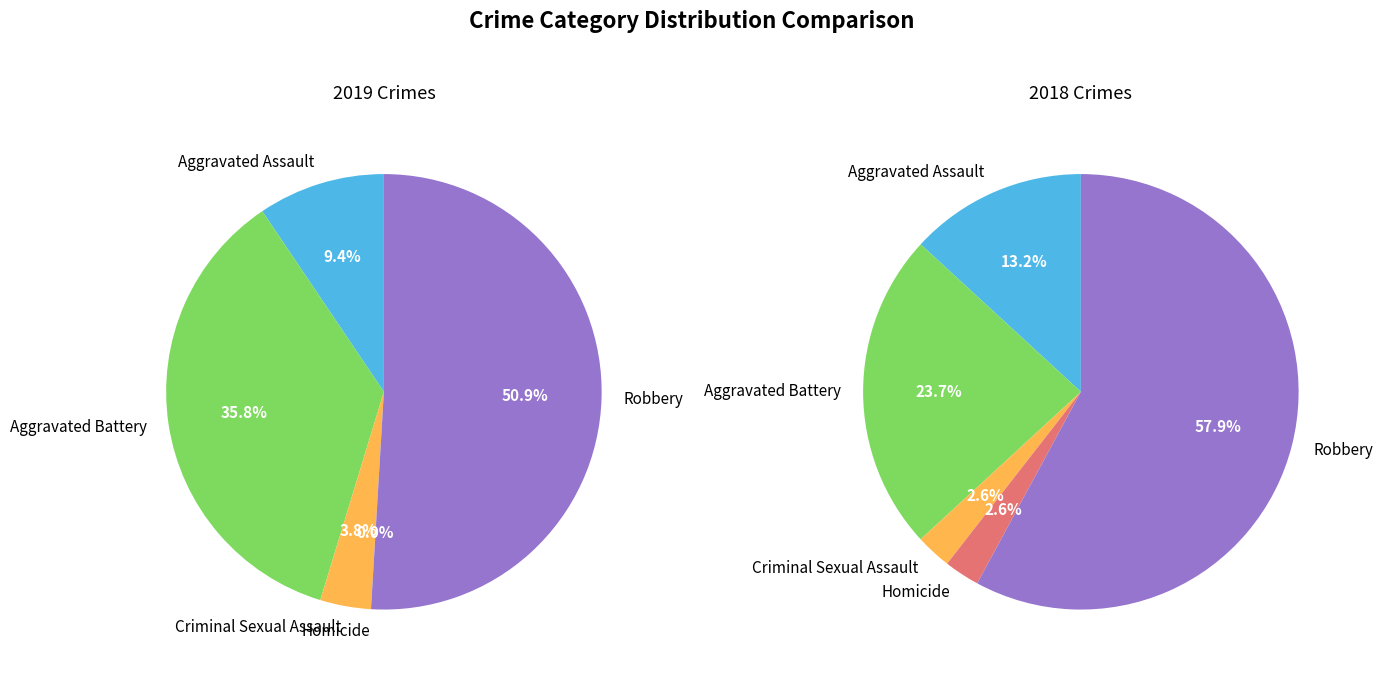

The 4 slice represents 65% of the pie. True or false?

False